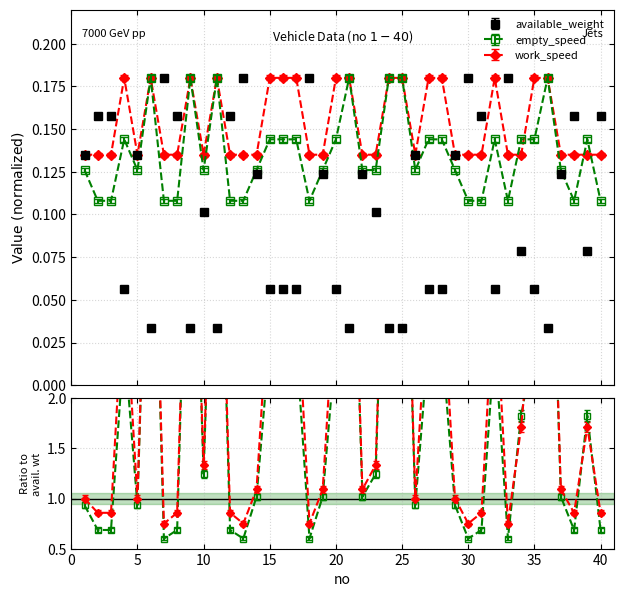

Reading left to right, what are all the values shown in this chart?

available_weight: 1=0.1	2=0.2	3=0.2	4=0.1	5=0.1	6=0.0	7=0.2	8=0.2	9=0.0	10=0.1	11=0.0	12=0.2	13=0.2	14=0.1	15=0.1	16=0.1	17=0.1	18=0.2	19=0.1	20=0.1	21=0.0	22=0.1	23=0.1	24=0.0	25=0.0	26=0.1	27=0.1	28=0.1	29=0.1	30=0.2	31=0.2	32=0.1	33=0.2	34=0.1	35=0.1	36=0.0	37=0.1	38=0.2	39=0.1	40=0.2
empty_speed: 1=0.1	2=0.1	3=0.1	4=0.1	5=0.1	6=0.2	7=0.1	8=0.1	9=0.2	10=0.1	11=0.2	12=0.1	13=0.1	14=0.1	15=0.1	16=0.1	17=0.1	18=0.1	19=0.1	20=0.1	21=0.2	22=0.1	23=0.1	24=0.2	25=0.2	26=0.1	27=0.1	28=0.1	29=0.1	30=0.1	31=0.1	32=0.1	33=0.1	34=0.1	35=0.1	36=0.2	37=0.1	38=0.1	39=0.1	40=0.1
work_speed: 1=0.1	2=0.1	3=0.1	4=0.2	5=0.1	6=0.2	7=0.1	8=0.1	9=0.2	10=0.1	11=0.2	12=0.1	13=0.1	14=0.1	15=0.2	16=0.2	17=0.2	18=0.1	19=0.1	20=0.2	21=0.2	22=0.1	23=0.1	24=0.2	25=0.2	26=0.1	27=0.2	28=0.2	29=0.1	30=0.1	31=0.1	32=0.2	33=0.1	34=0.1	35=0.2	36=0.2	37=0.1	38=0.1	39=0.1	40=0.1